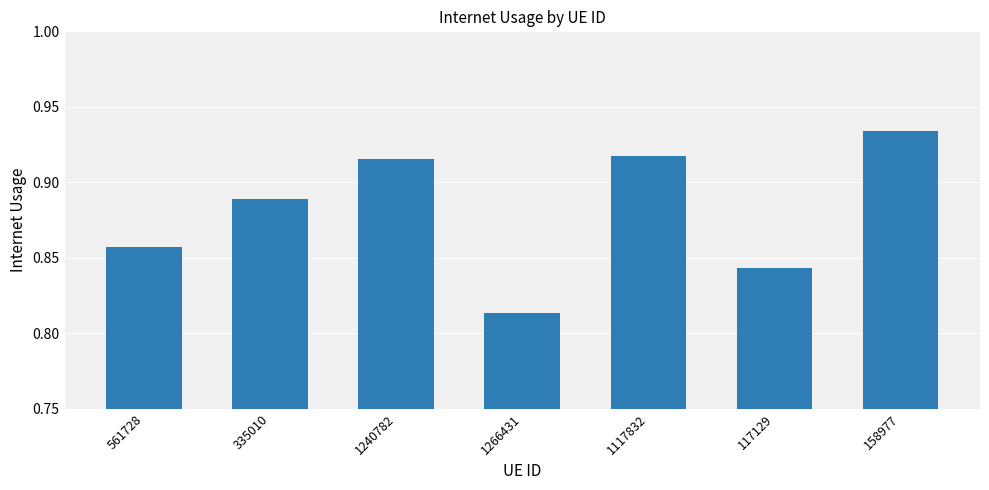

At which category does the chart reach its minimum across all series?

1266431